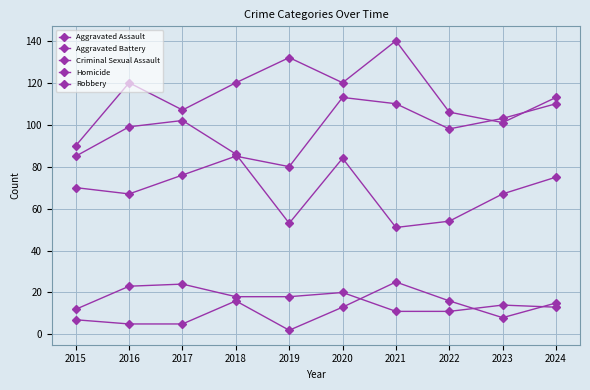

At which label is Aggravated Battery closest to 115?

2024